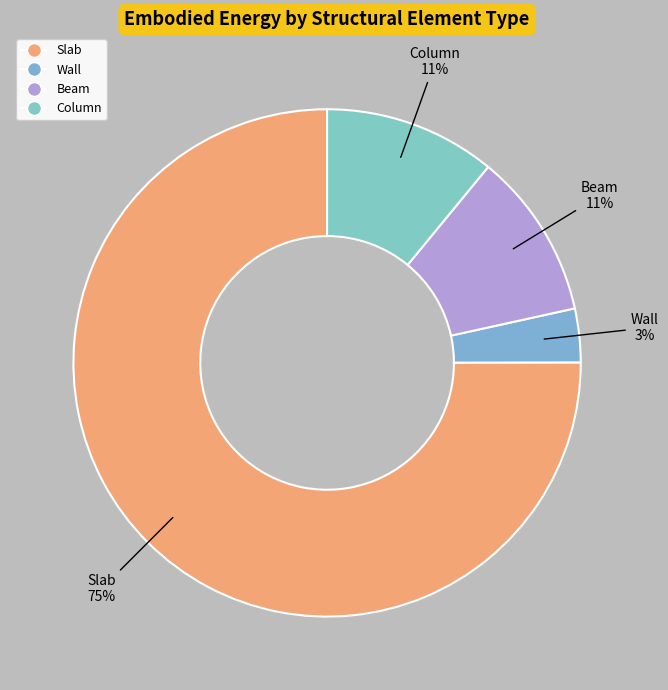

Do Beam and Column together represent more than half of the pie?

No